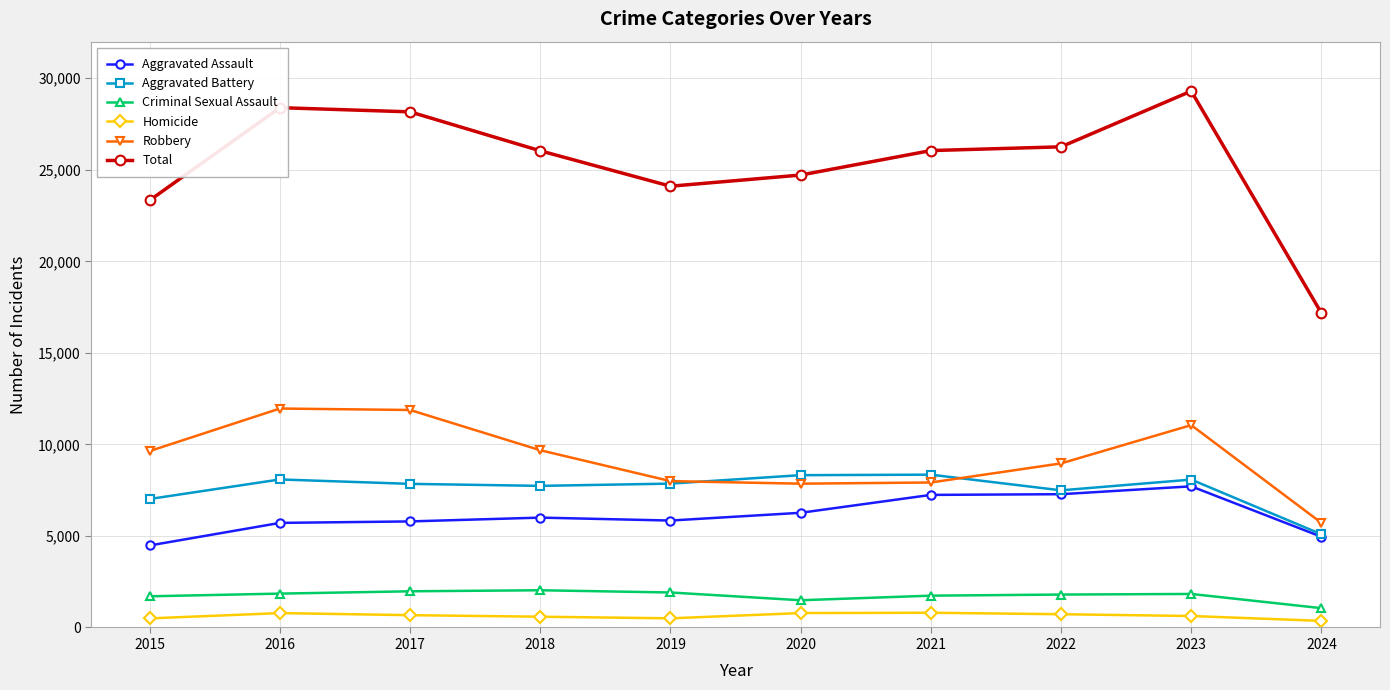

What is the minimum value for Robbery?

5712